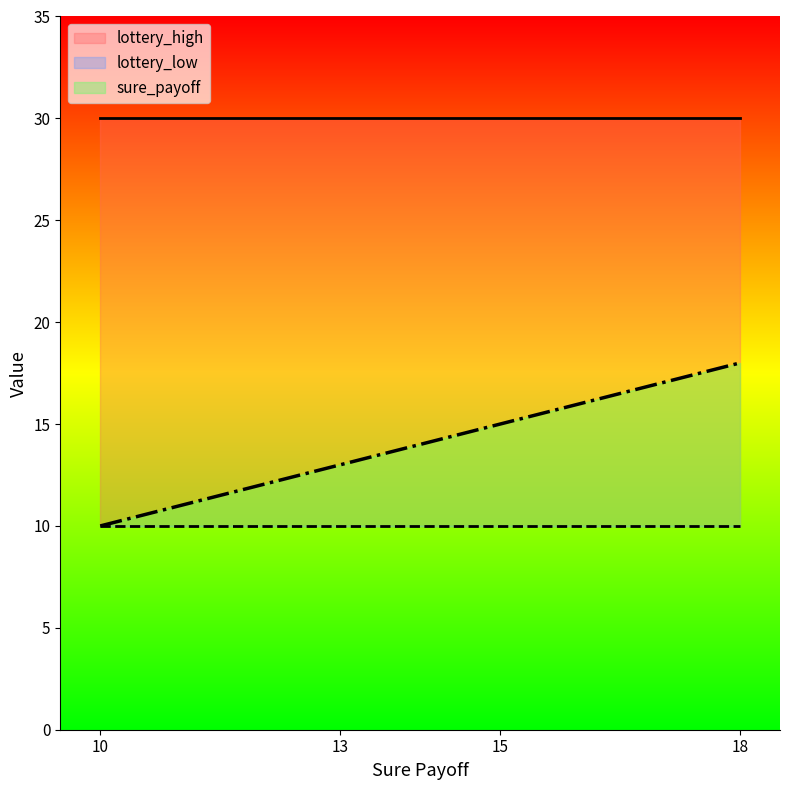

Is it true that sure_payoff equals 21 at 15?

False